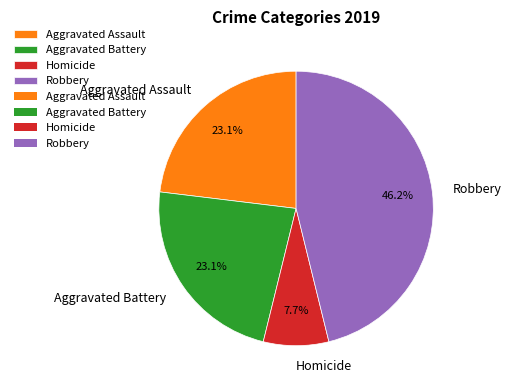

To the nearest percent, what is the difference between the Aggravated Assault and Robbery slice percentages?

23%